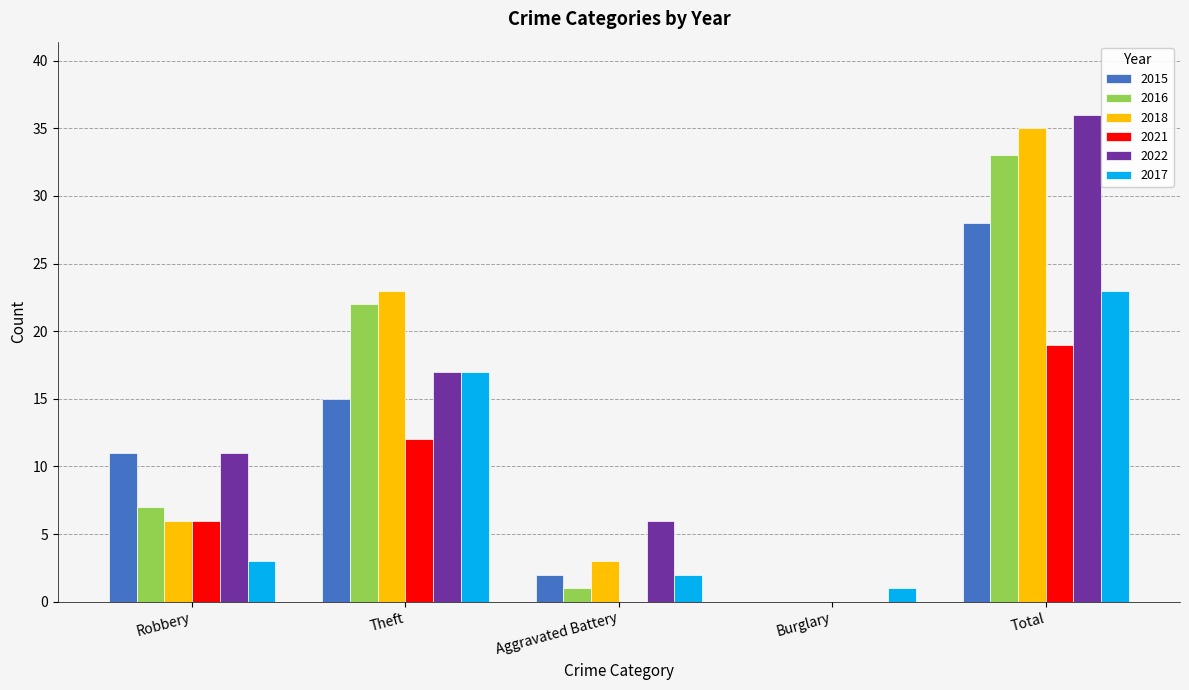

Is the value of 2016 at Aggravated Battery greater than the value of 2018 at Robbery?

No